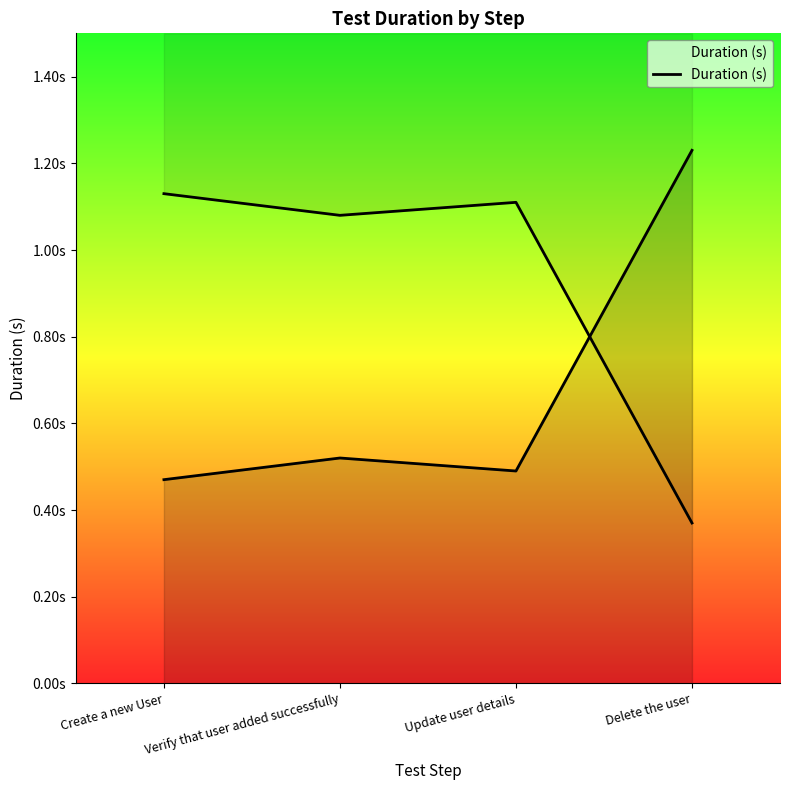

What position from the left is Delete the user?

4